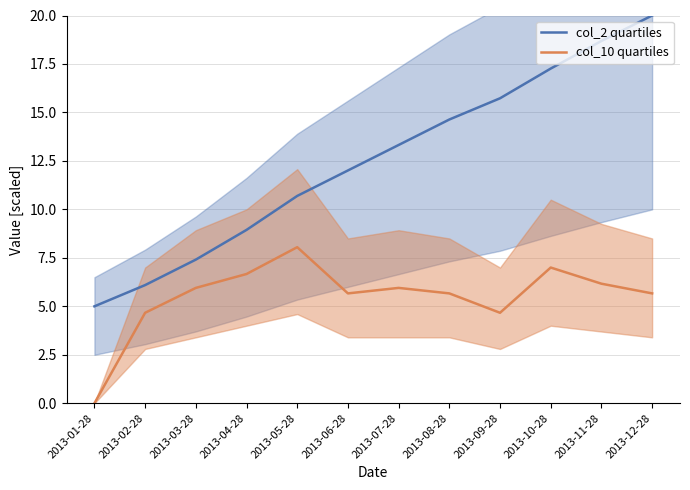

True or false: col_2 quartiles and col_10 quartiles cross at least once.

False